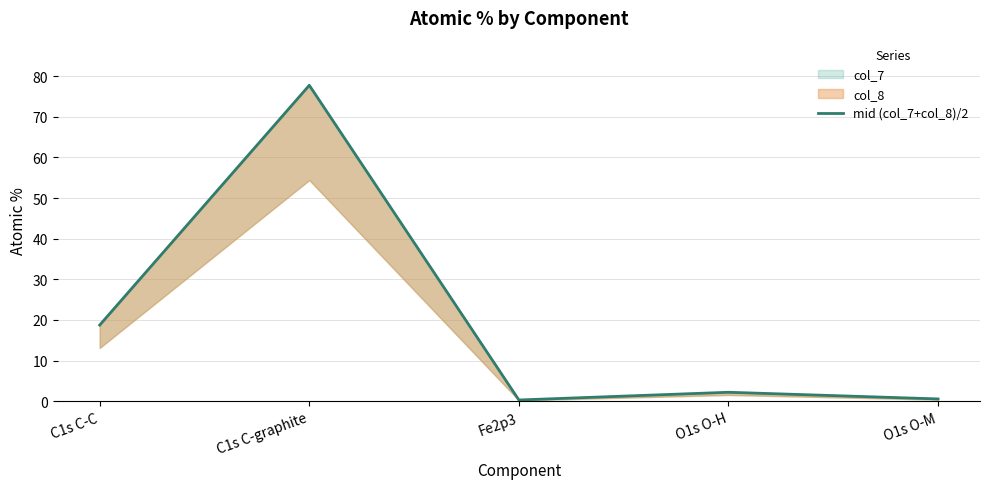

Where does the data first go above 2?

C1s C-C